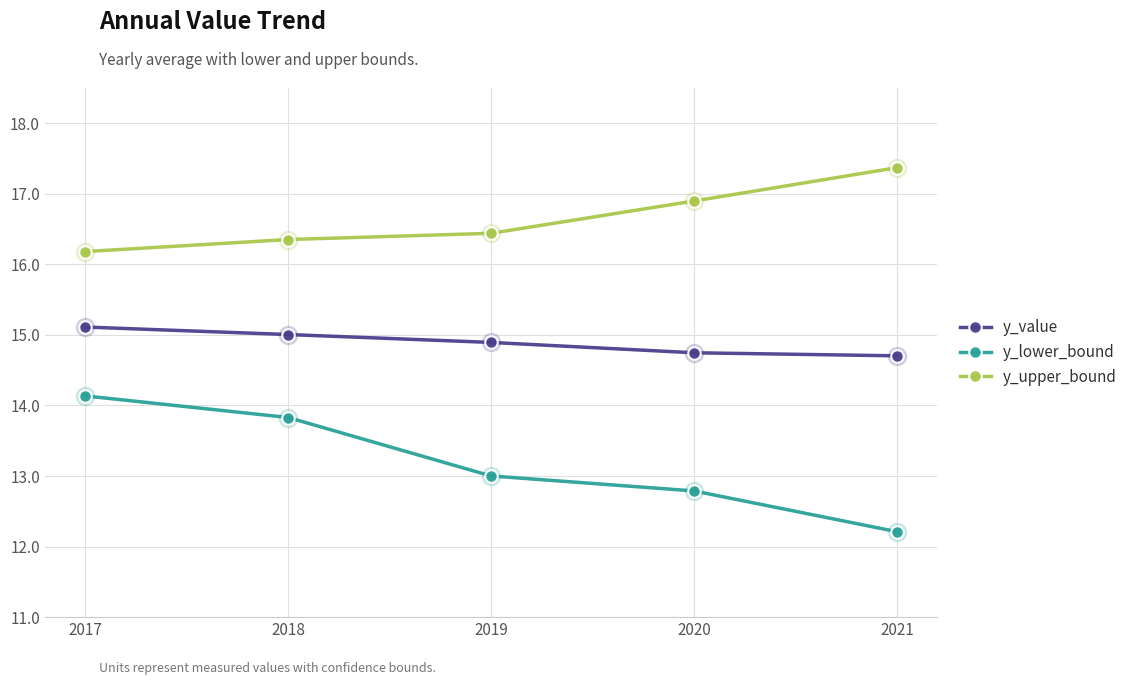

At which label does y_lower_bound reach its minimum?

2021